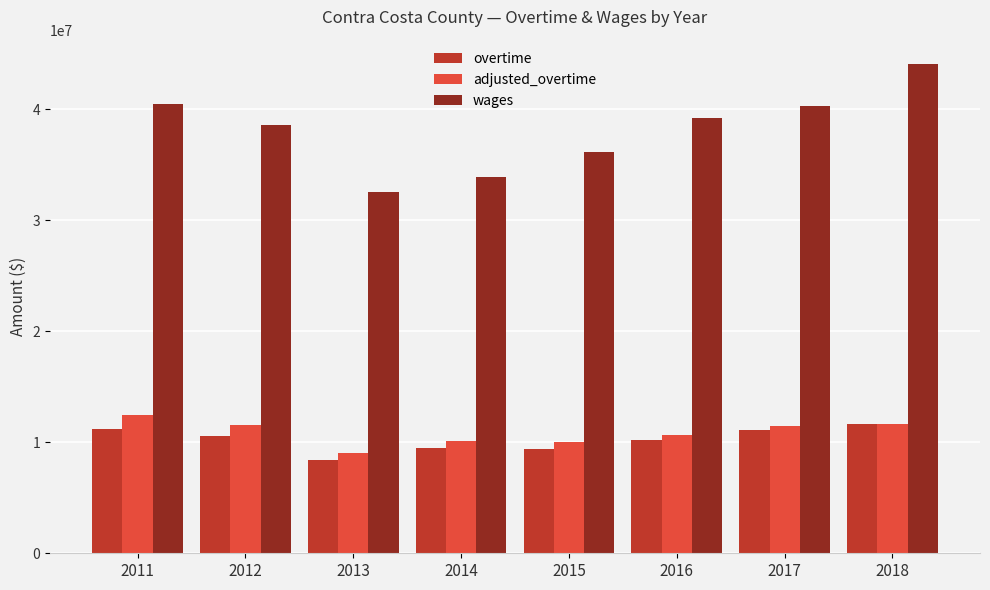

How many series are shown in this chart?

3